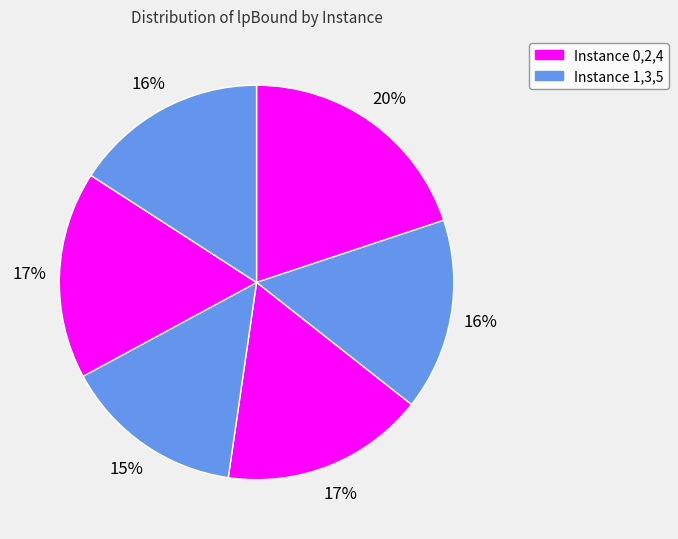

How many segments does this pie chart have?

6